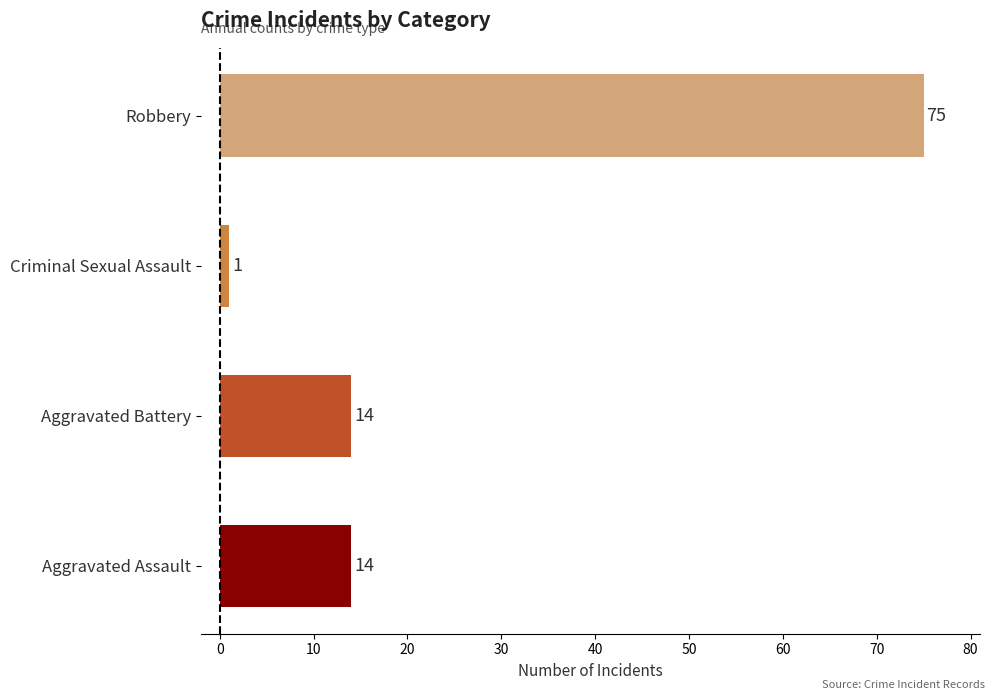

How many series are shown in this chart?

1